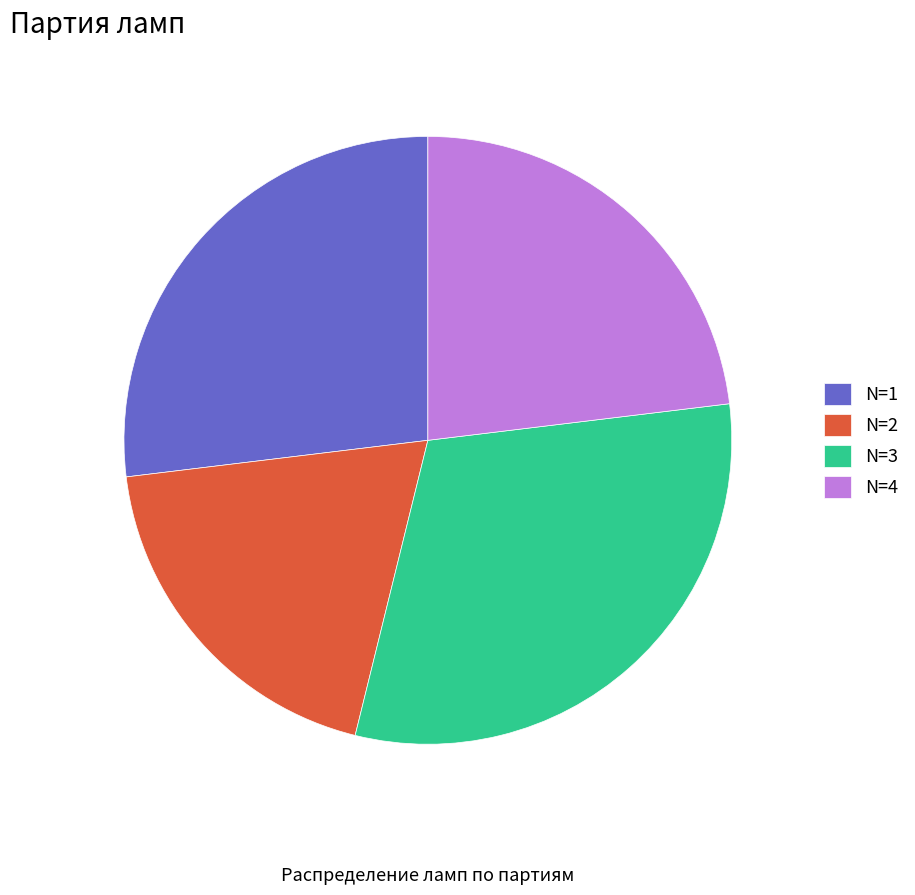

The N=1 slice represents 27% of the pie. True or false?

True